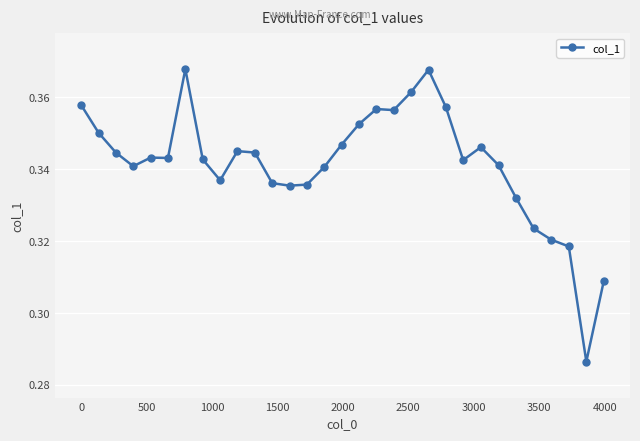

What is the sum of all values?

10.6